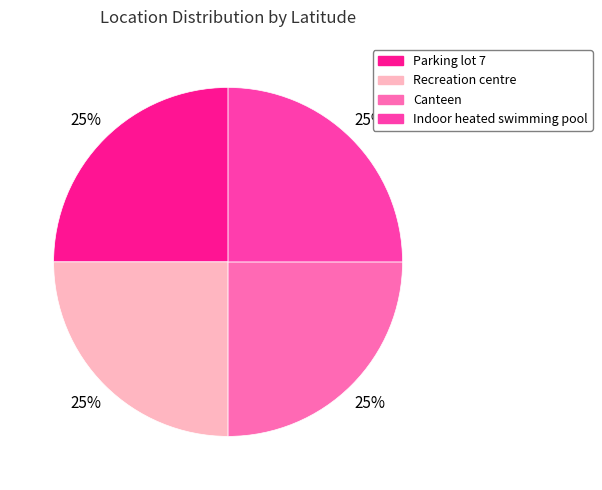

To the nearest percent, what is the average slice percentage?

25%